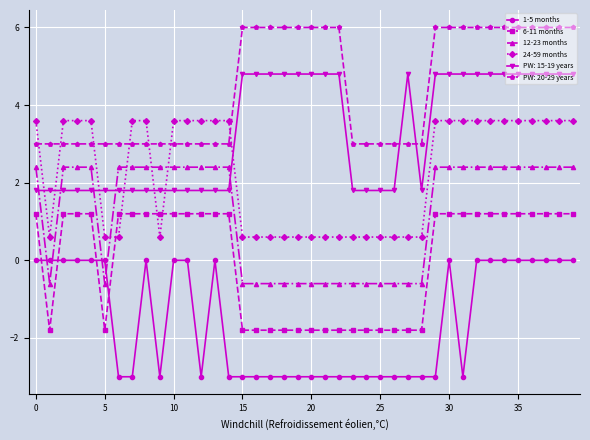

How many negative values does the 6-11 months series have?

16